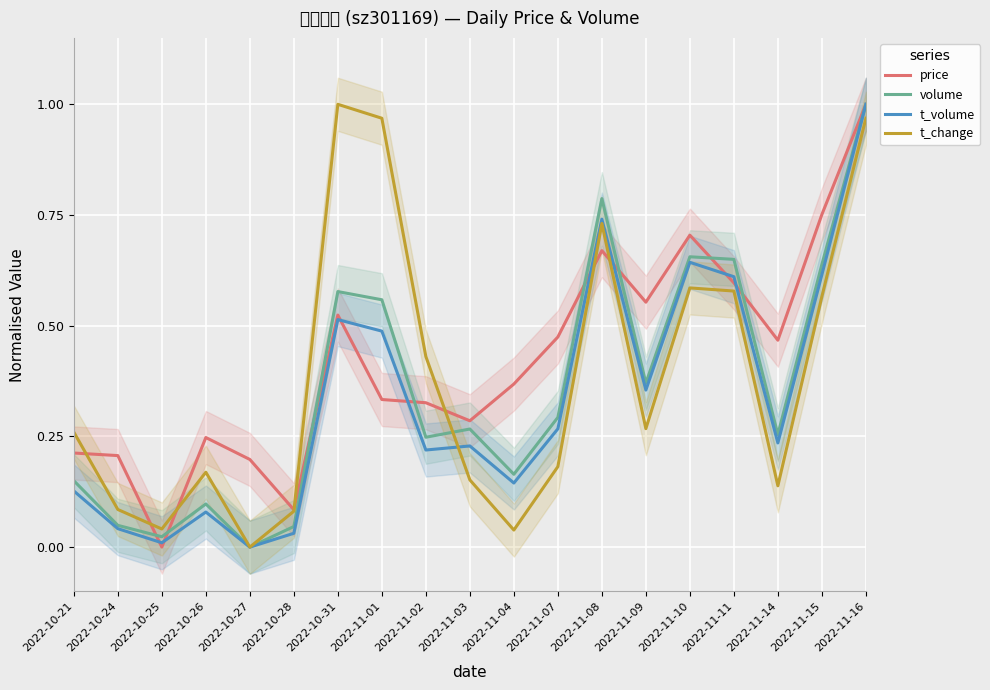

Reading right to left, transcribe all the data shown in this chart.

price: 1.0	0.8	0.5	0.6	0.7	0.6	0.7	0.5	0.4	0.3	0.3	0.3	0.5	0.1	0.2	0.2	0.0	0.2	0.2
volume: 1.0	0.6	0.3	0.6	0.7	0.4	0.8	0.3	0.2	0.3	0.2	0.6	0.6	0.0	0.0	0.1	0.0	0.0	0.1
t_volume: 1.0	0.6	0.2	0.6	0.6	0.4	0.7	0.3	0.1	0.2	0.2	0.5	0.5	0.0	0.0	0.1	0.0	0.0	0.1
t_change: 1.0	0.6	0.1	0.6	0.6	0.3	0.7	0.2	0.0	0.2	0.4	1.0	1.0	0.1	0.0	0.2	0.0	0.1	0.3